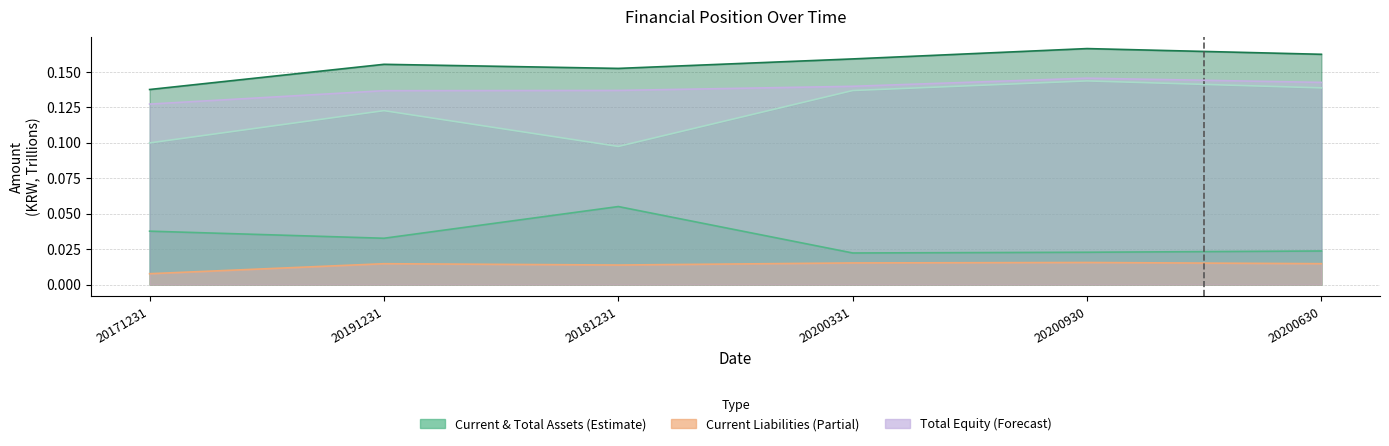

What is the label of the 2nd point from the left?

20191231